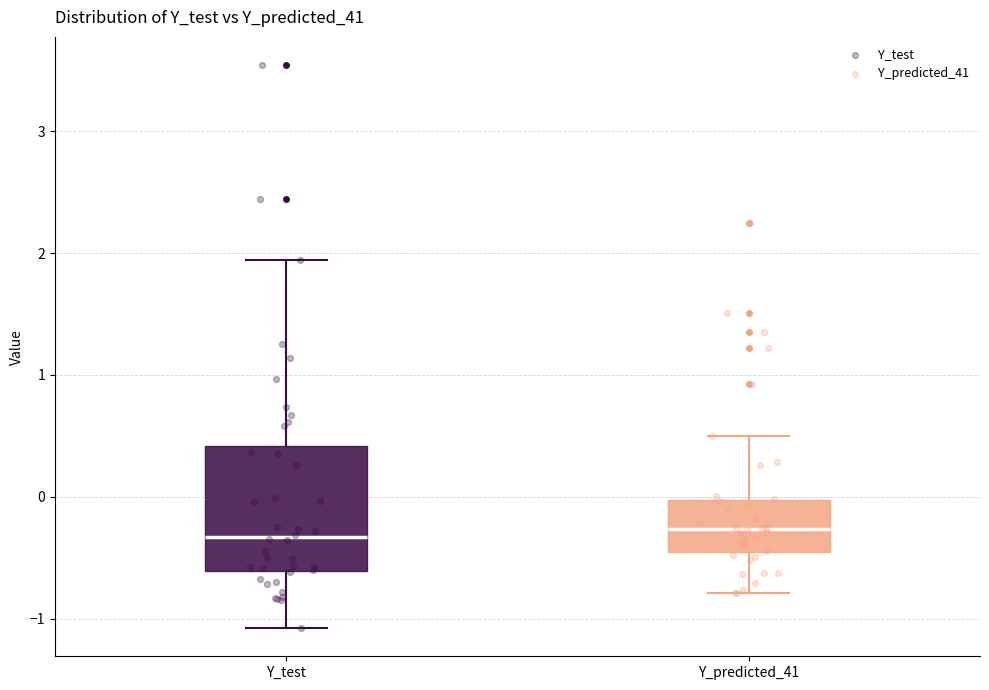

Reading left to right, read every box against the y-axis: the position of its median line, the range the box covers, and the ends of its whiskers. The values are not printed on the chart, so give them approximately, as read against the axis.

Y_test: median -0.3, box -0.6 to 0.4, whiskers -1.1 to 1.9
Y_predicted_41: median -0.3, box -0.5 to 0.0, whiskers -0.8 to 0.5